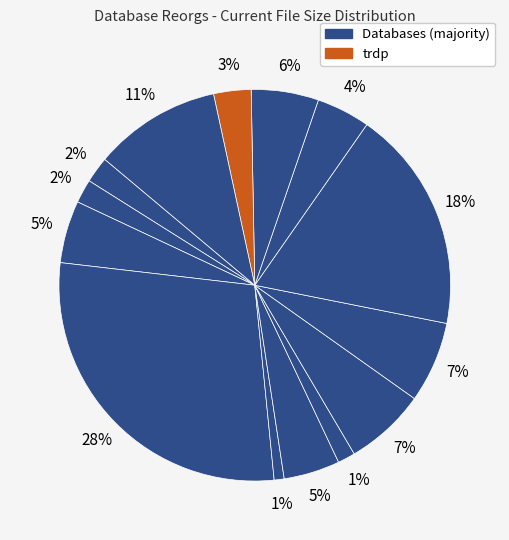

Count the number of slices in the pie.

14